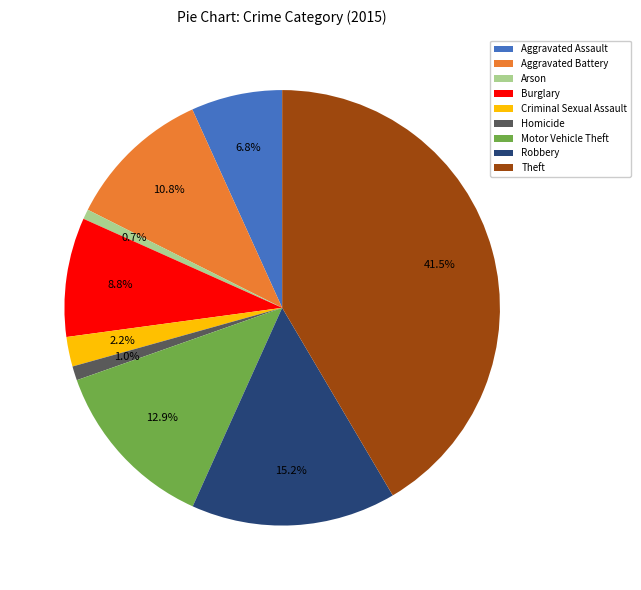

Count the number of slices in the pie.

9